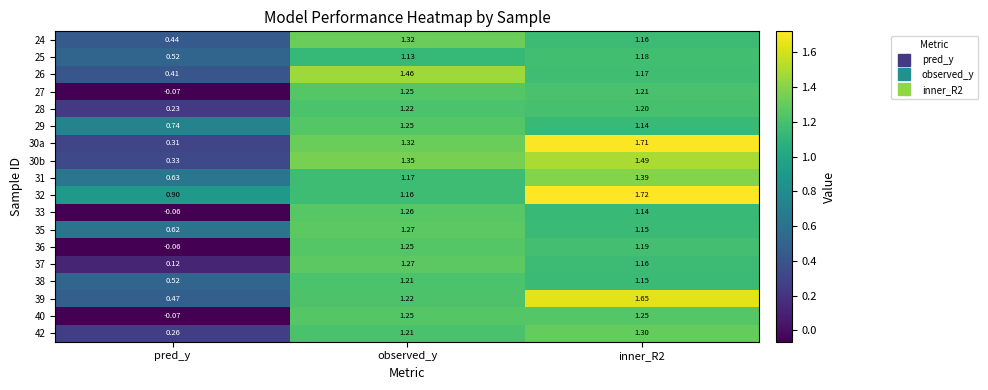

Which category has the lowest value in the 32 series?

pred_y